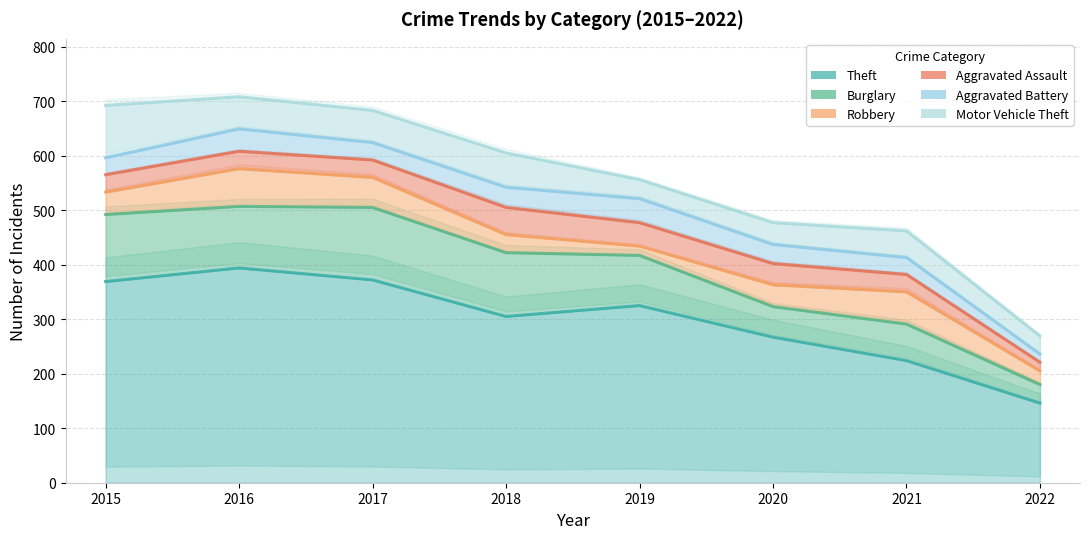

Which has a higher value, 2020 or 2016?

2016